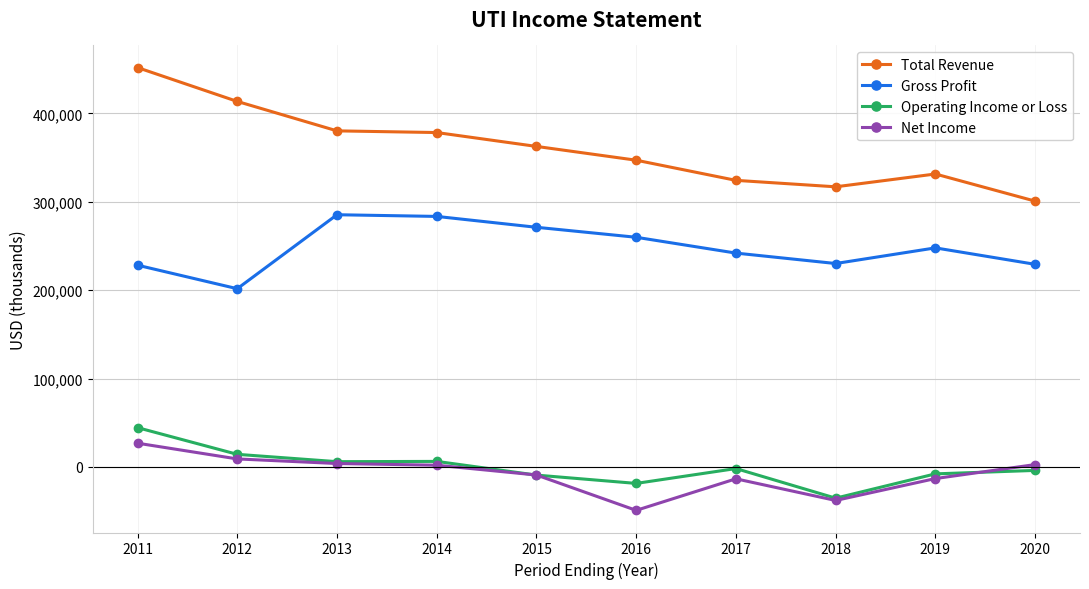

Which series changed the most between 2013 and 2016?

Net Income